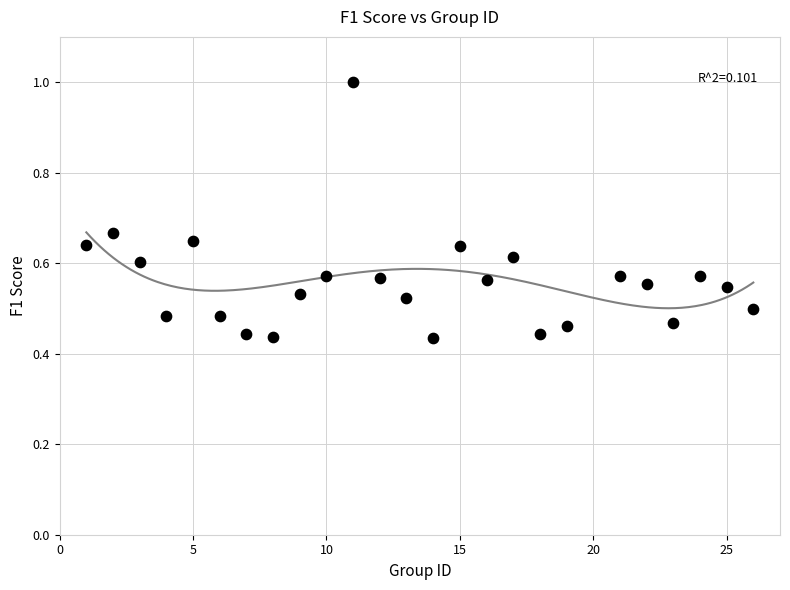

What is the range of X values (max minus min)?

25.0